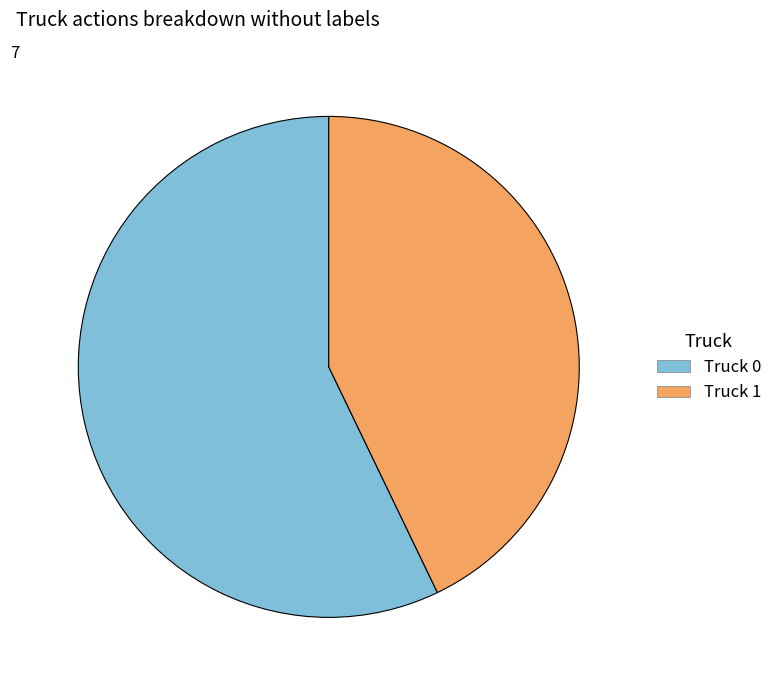

What is the majority slice?

Truck 0